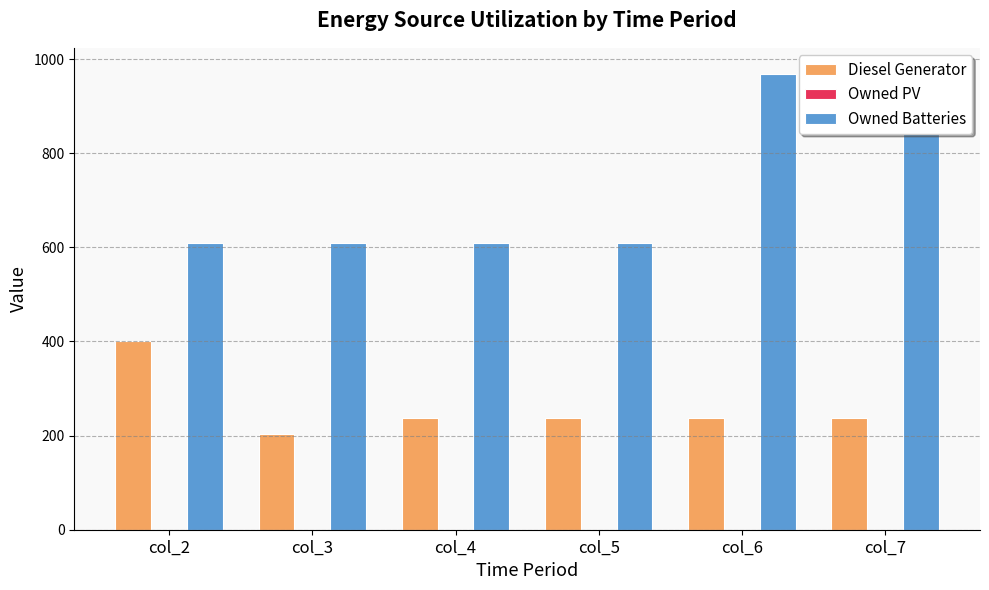

How many bars are there in each group?

3